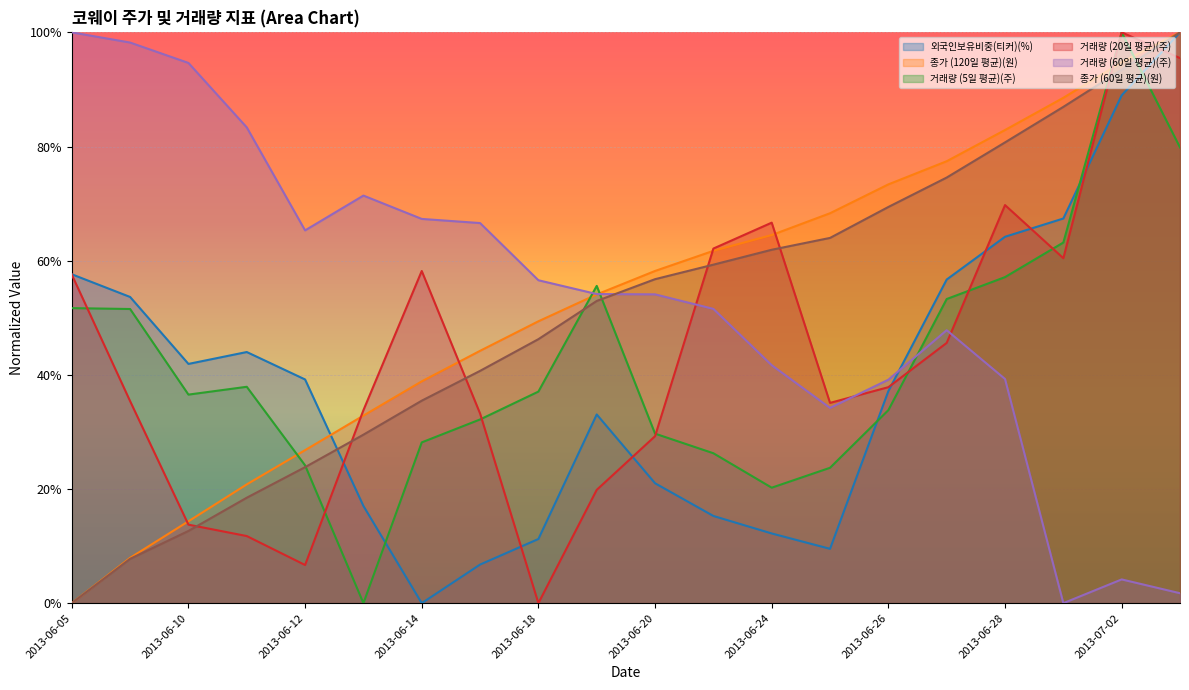

What is the difference between the maximum and second lowest values in the 종가 (60일 평균)(원) series?

0.9